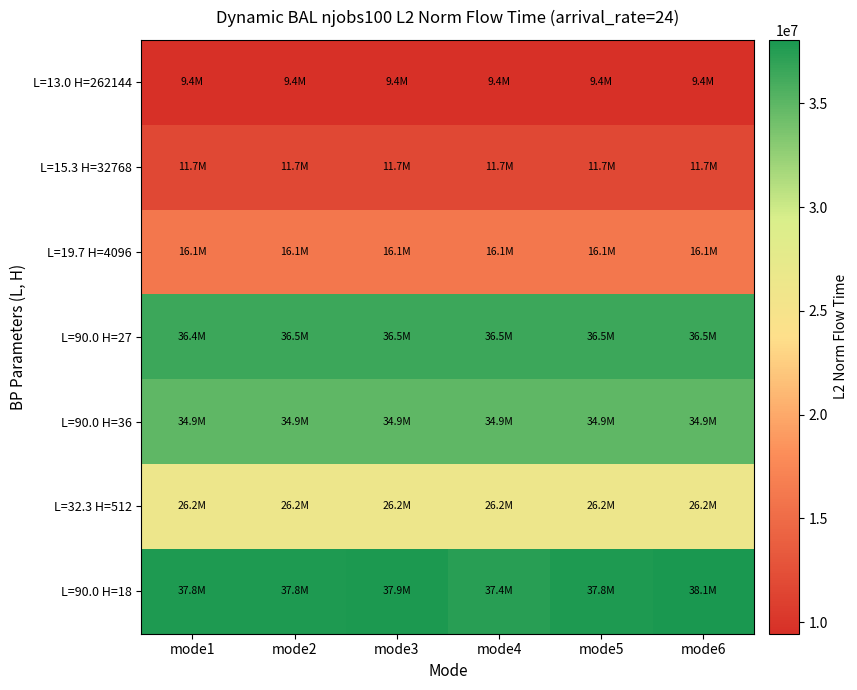

What is the total value across all series at mode2?

172609997.2